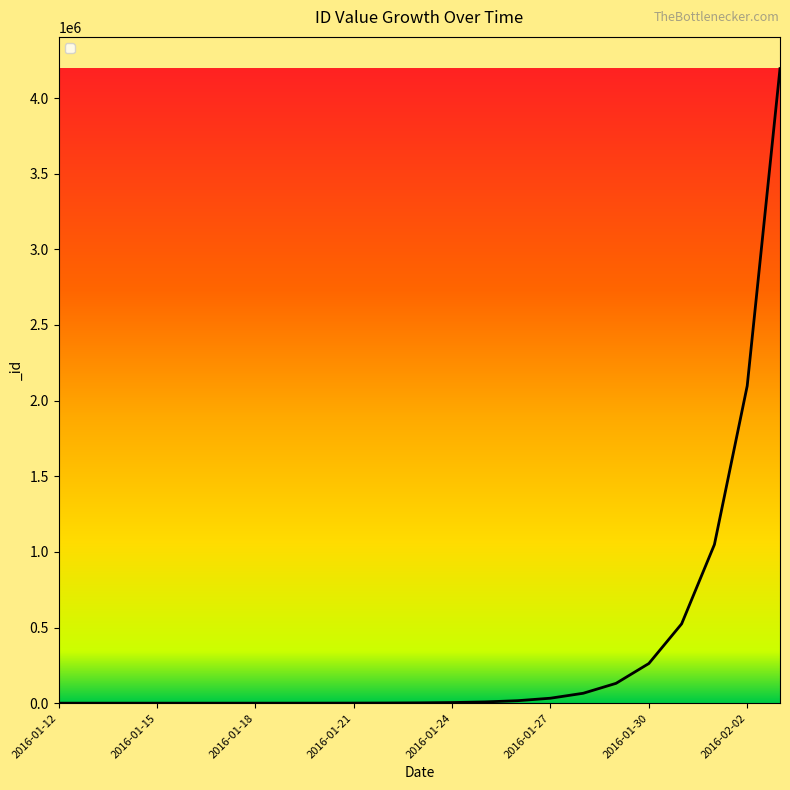

What is the sum of all values?

8388607